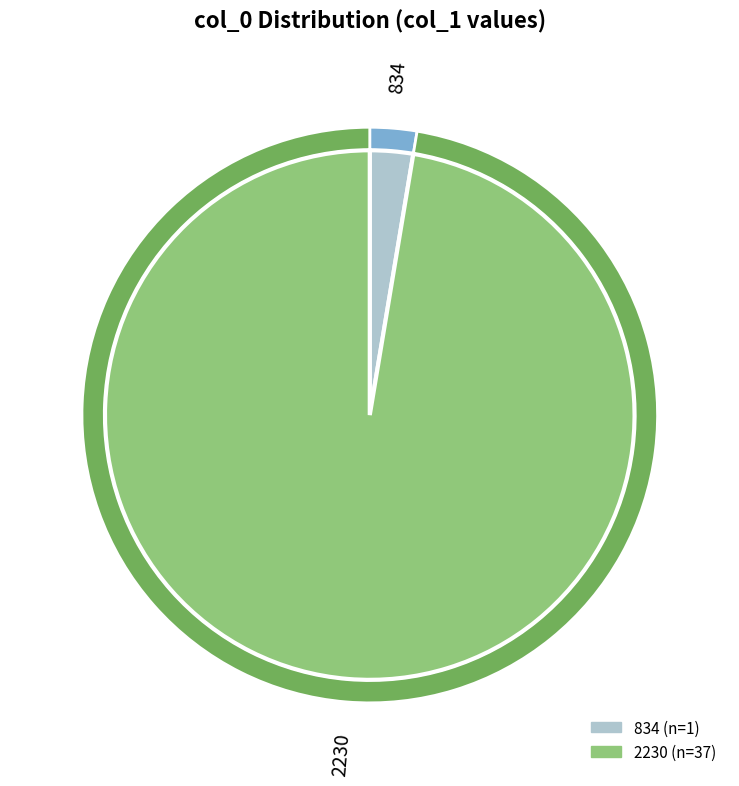

True or false: 834 accounts for 3% of the total.

True